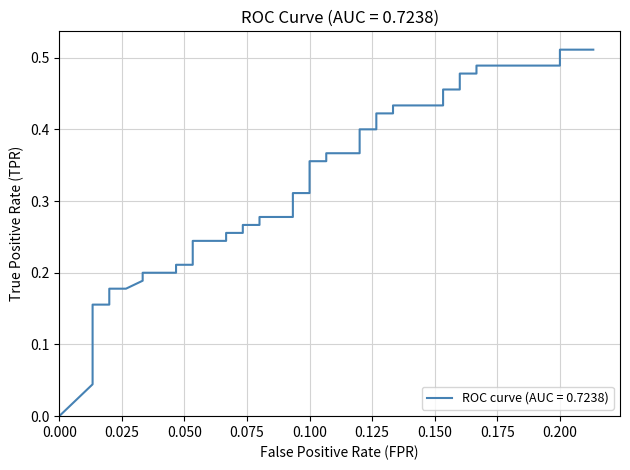

Count the number of data series in this chart.

1